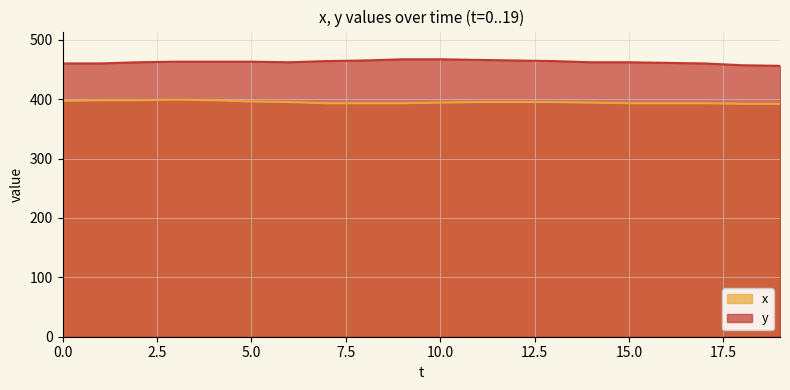

At which category is the sum across all series the highest?

3